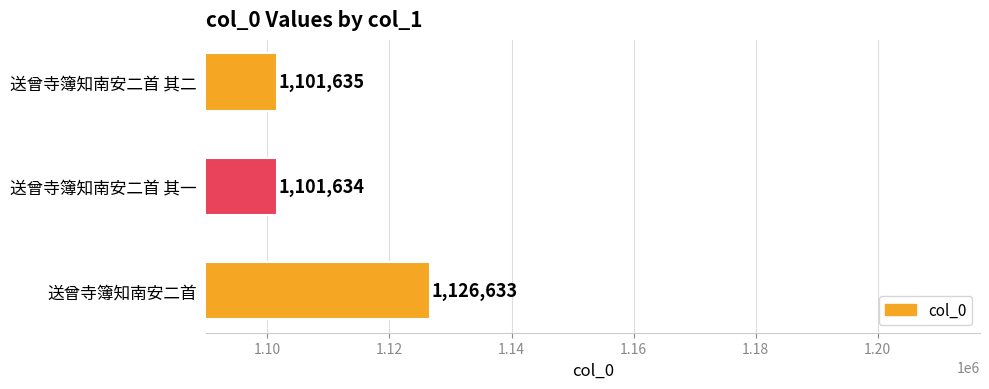

What value does the data have at 送曾寺簿知南安二首 其二?

1101635